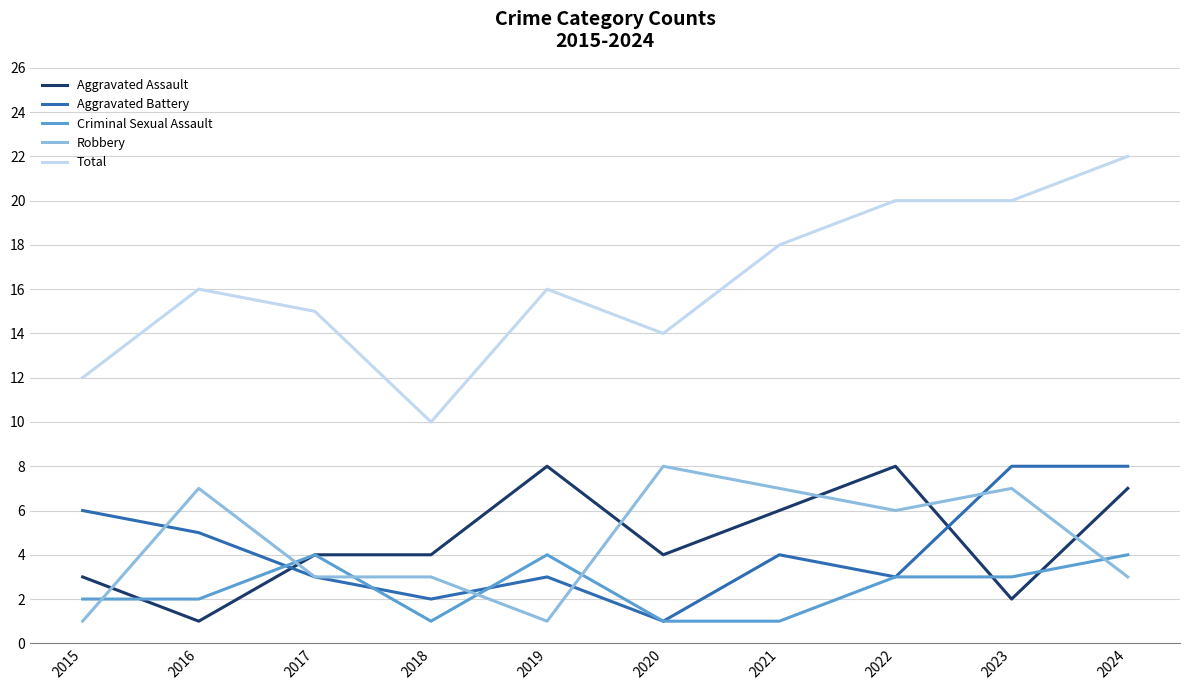

What is the sum of all Aggravated Assault values?

47